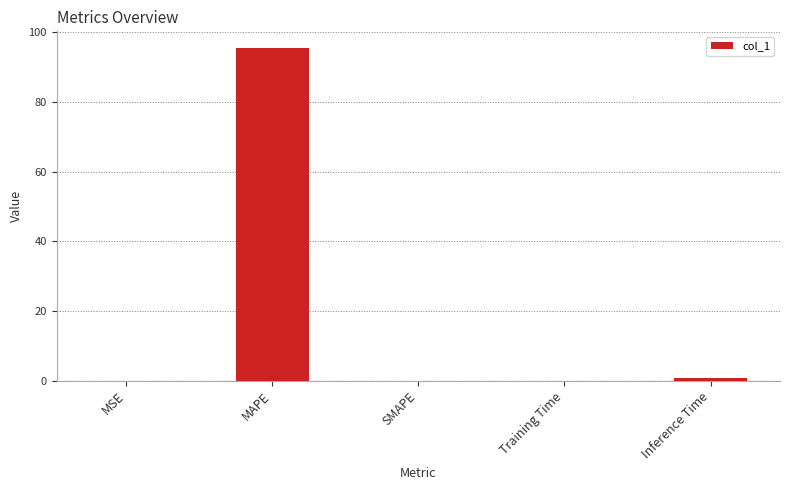

Read the value at MAPE.

95.5